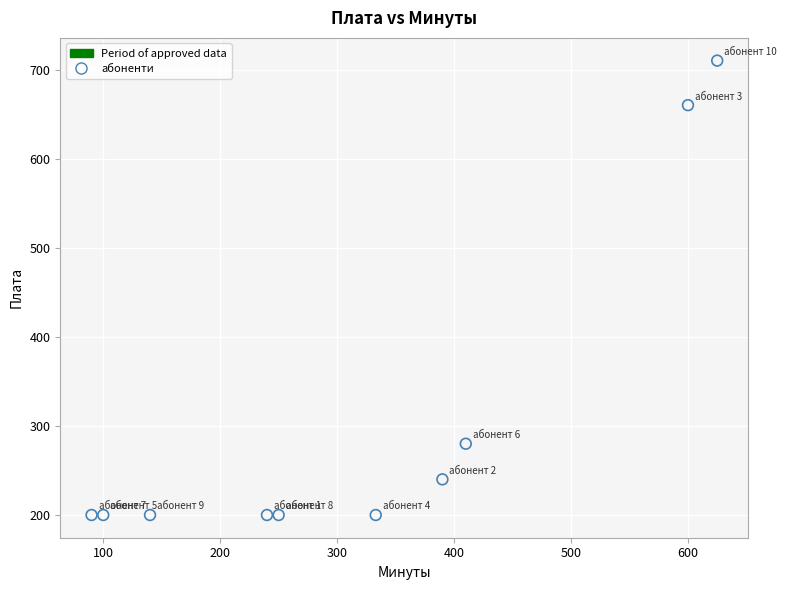

What Y value in the scatter plot is closest to 455?

280